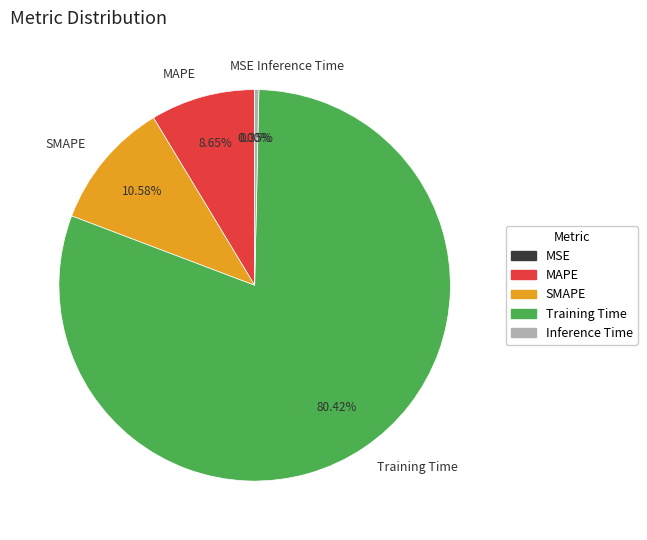

What is the largest slice in the pie chart?

Training Time